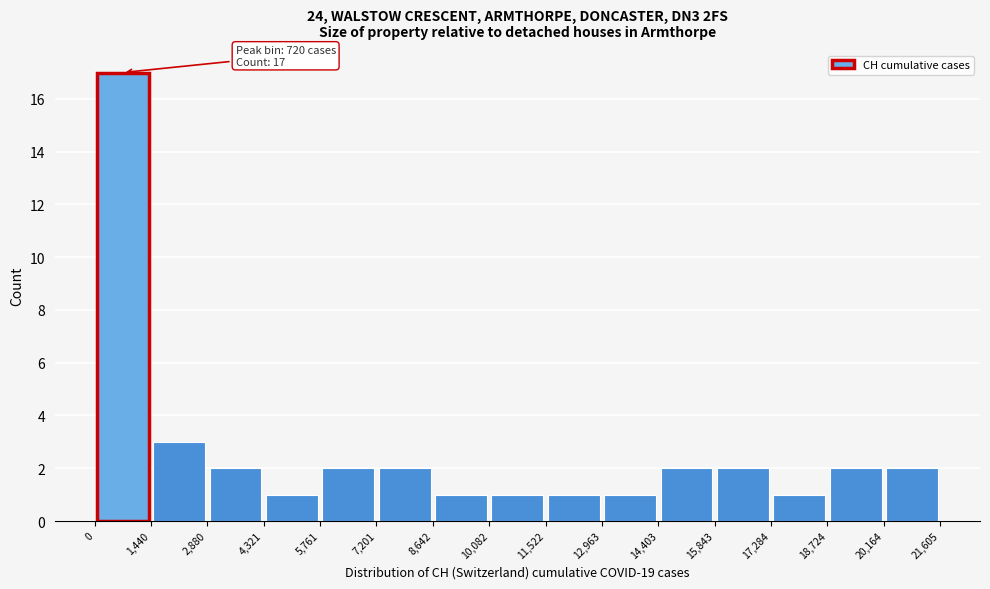

Which range on the x-axis has the tallest bar?

0 to 1,440